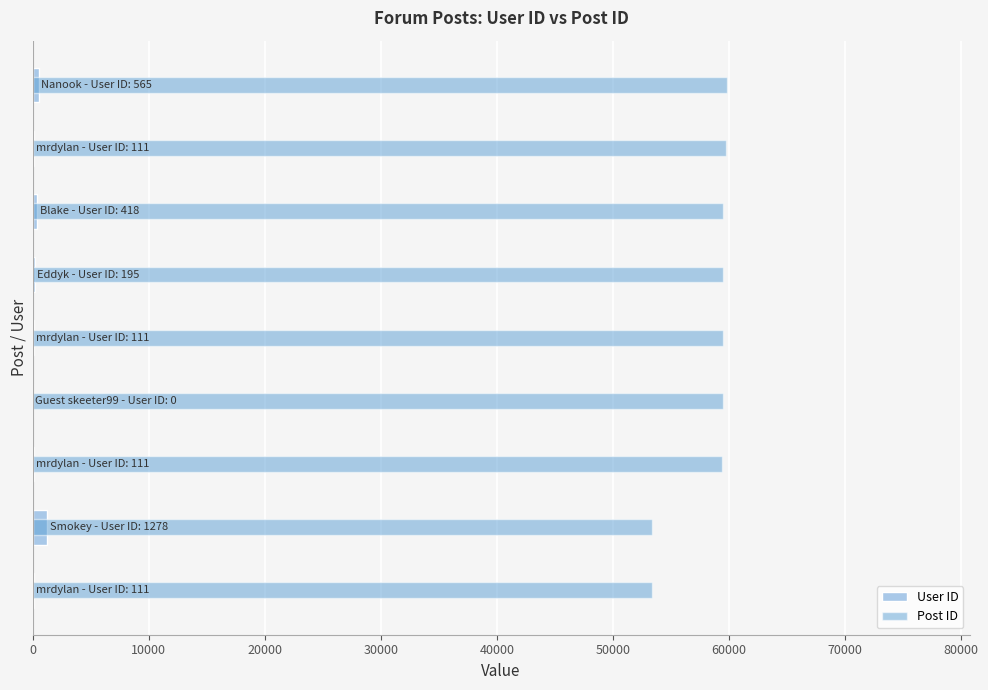

Rank the series by their average value, from lowest to highest.

User ID, Post ID